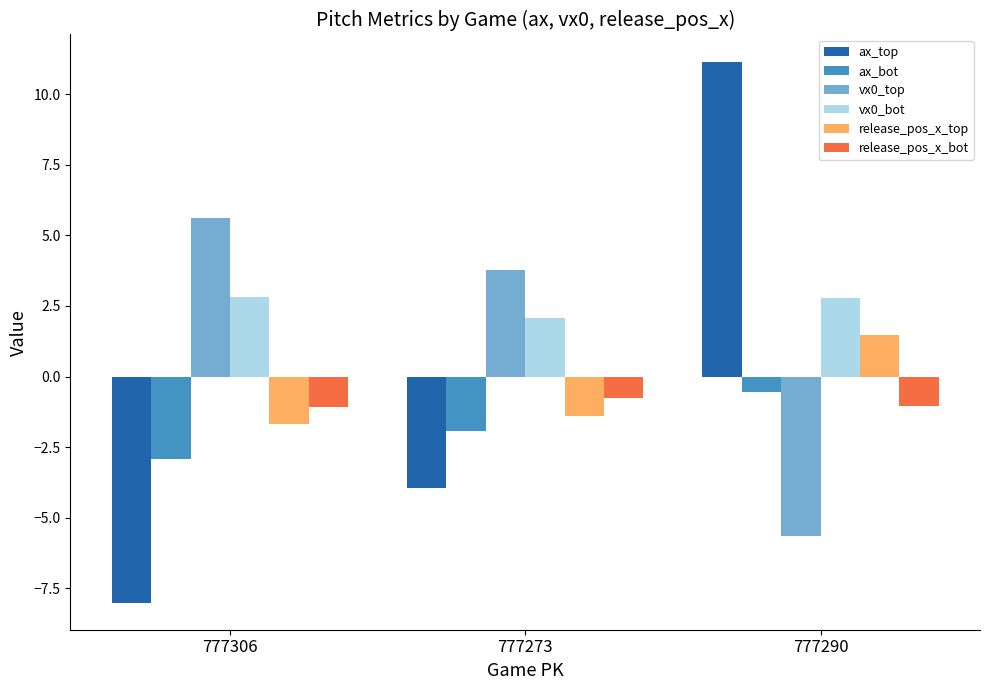

What is the minimum value for release_pos_x_bot?

-1.1